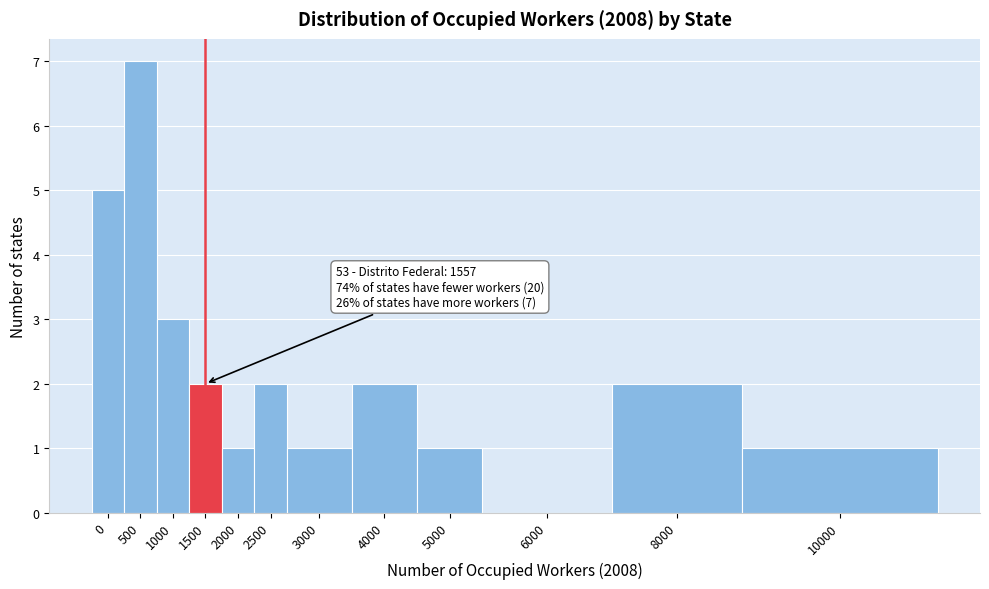

Reading right to left, transcribe all the data shown in this chart.

10000=1	8000=2	6000=0	5000=1	4000=2	3000=1	2500=2	2000=1	1500=2	1000=3	500=7	0=5